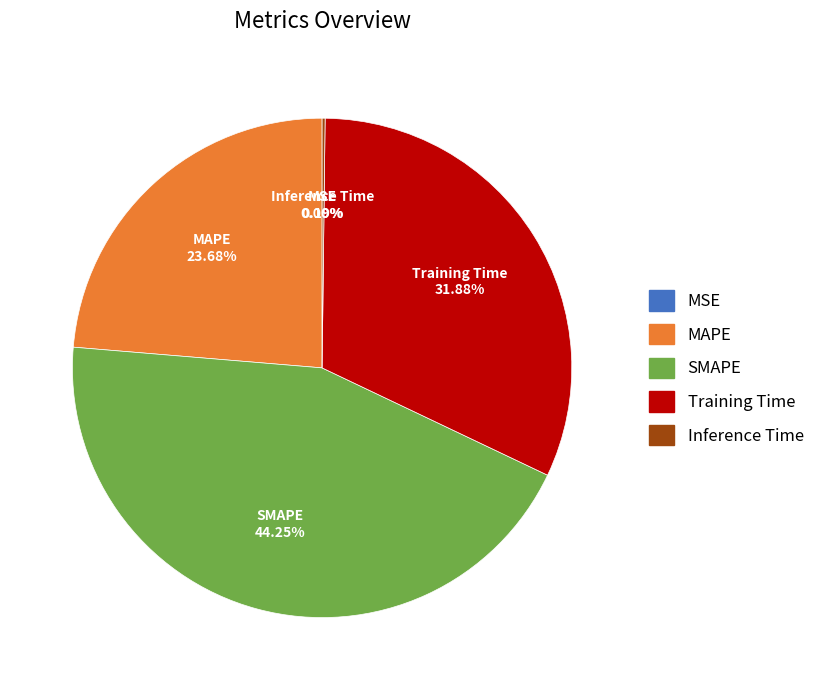

Does MAPE represent more than half of the total?

No